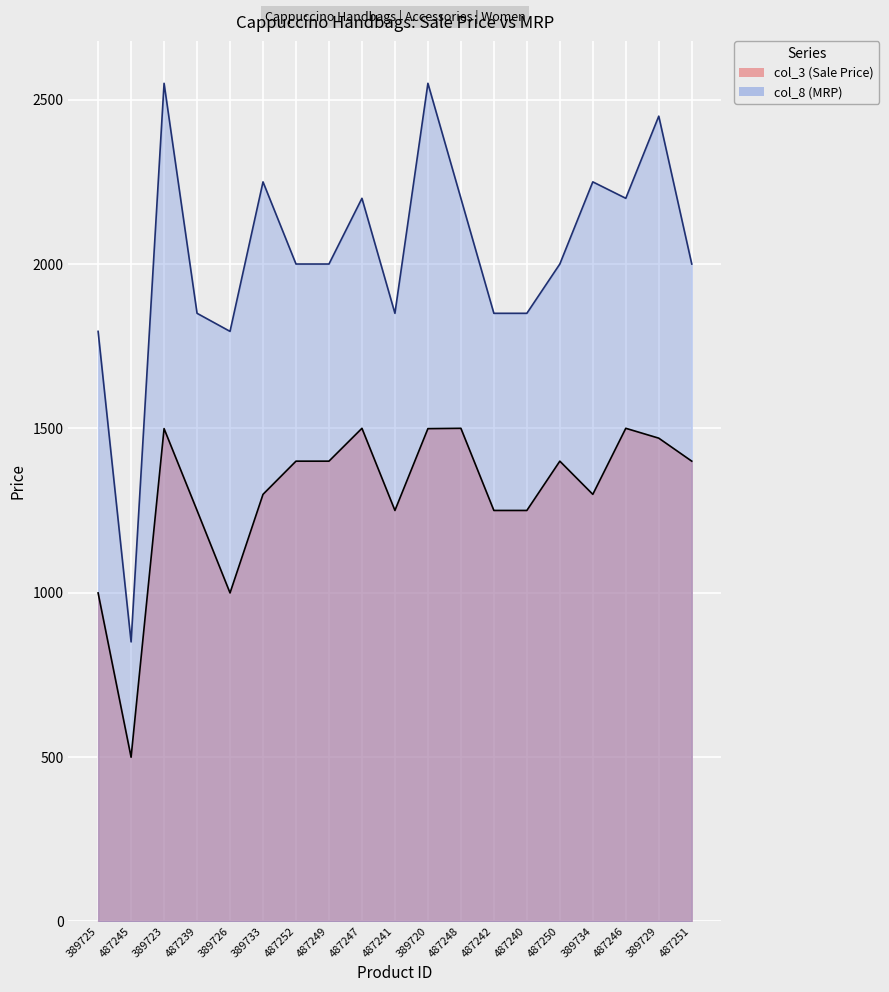

At which category does col_8 reach its first local peak?

389723